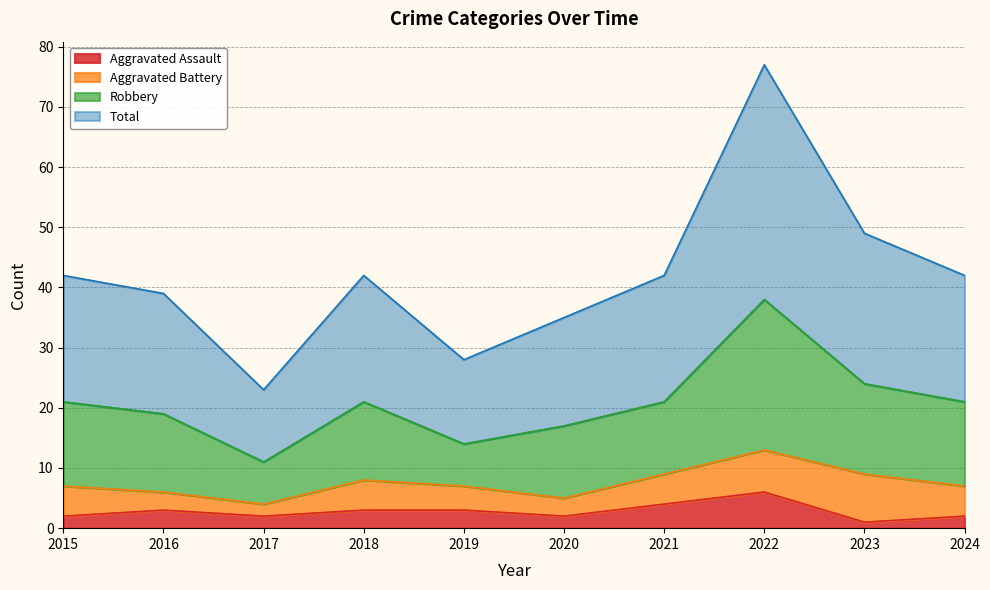

What is the maximum value for Aggravated Assault?

6